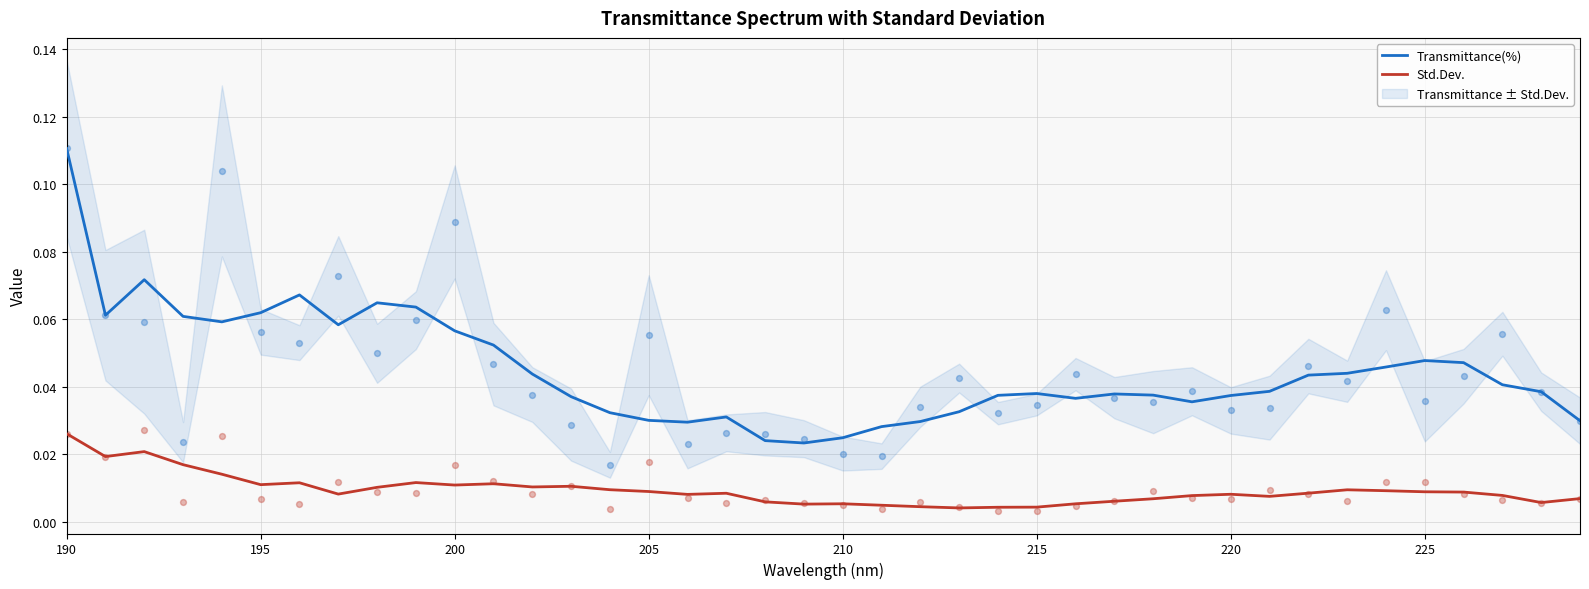

At which category is the sum across all series the highest?

190